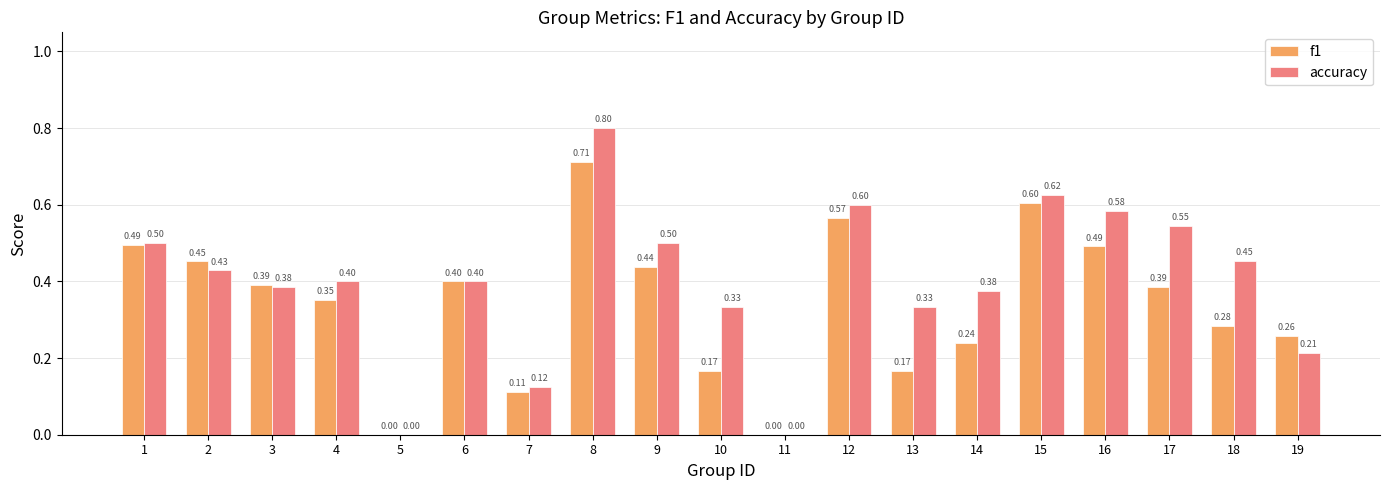

What are all the series names shown in the legend?

f1, accuracy